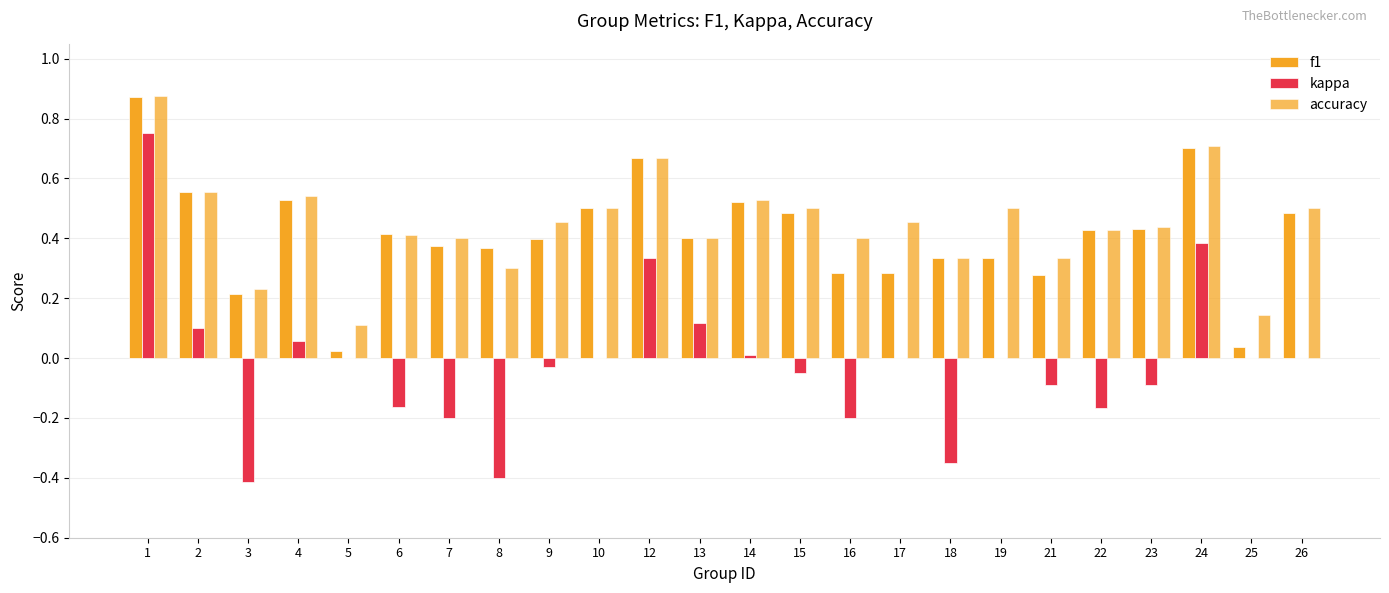

At how many categories does at least one series exceed 0?

24